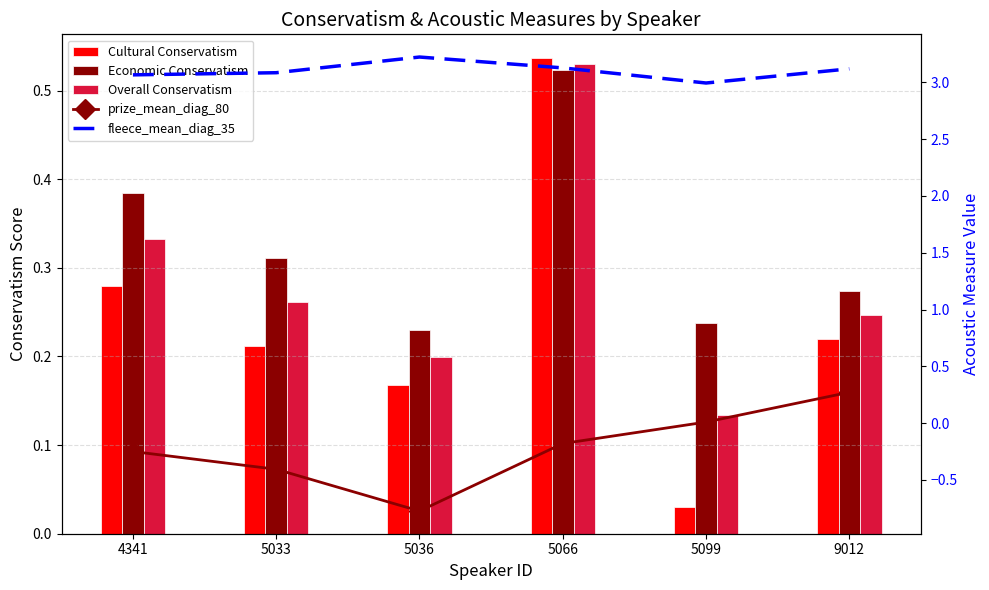

Rank the series by their maximum value, from lowest to highest.

prize_mean_diag_80, Economic Conservatism, Overall Conservatism, Cultural Conservatism, fleece_mean_diag_35